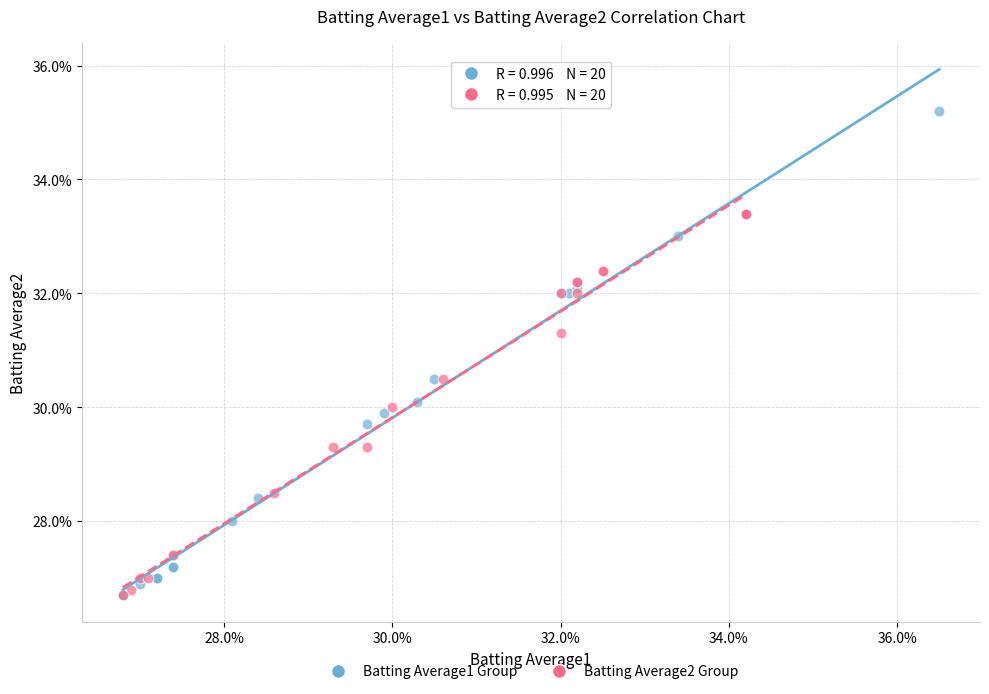

Which series contains the highest Y value?

Batting Average1 Group